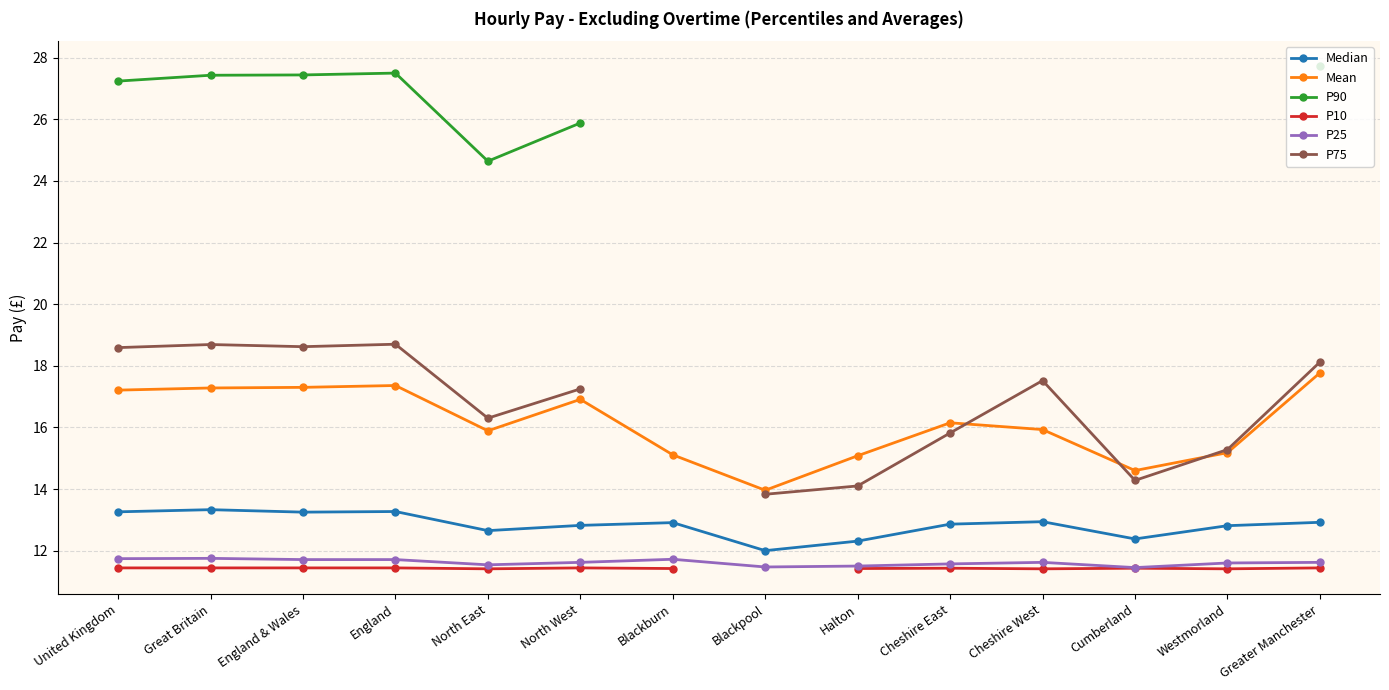

What is the minimum value shown in the chart?

11.4